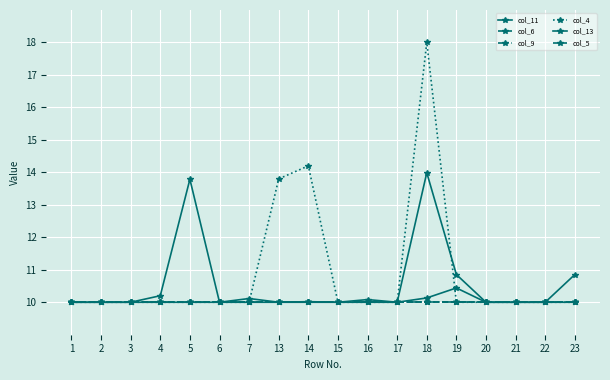

Is this an area chart (filled region under the line)?

No